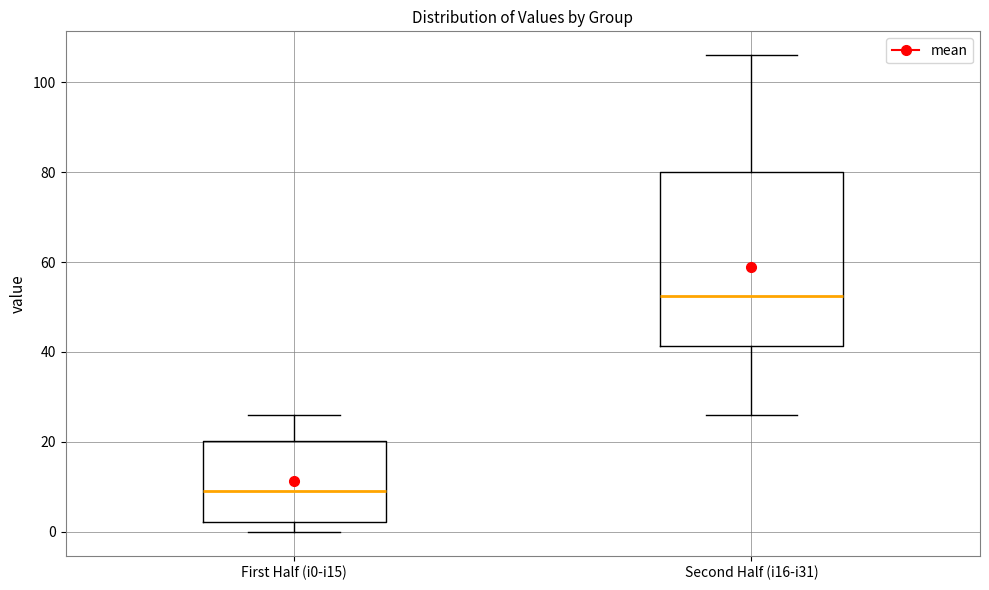

Reading left to right, transcribe this box plot: for each box, give where its median line is, the range the box spans, and where its two whiskers end, as read against the y-axis. The values are not printed on the chart, so give them approximately, as read against the axis.

First Half (i0-i15): median 10, box 2 to 20, whiskers 0 to 26
Second Half (i16-i31): median 52, box 42 to 80, whiskers 26 to 106